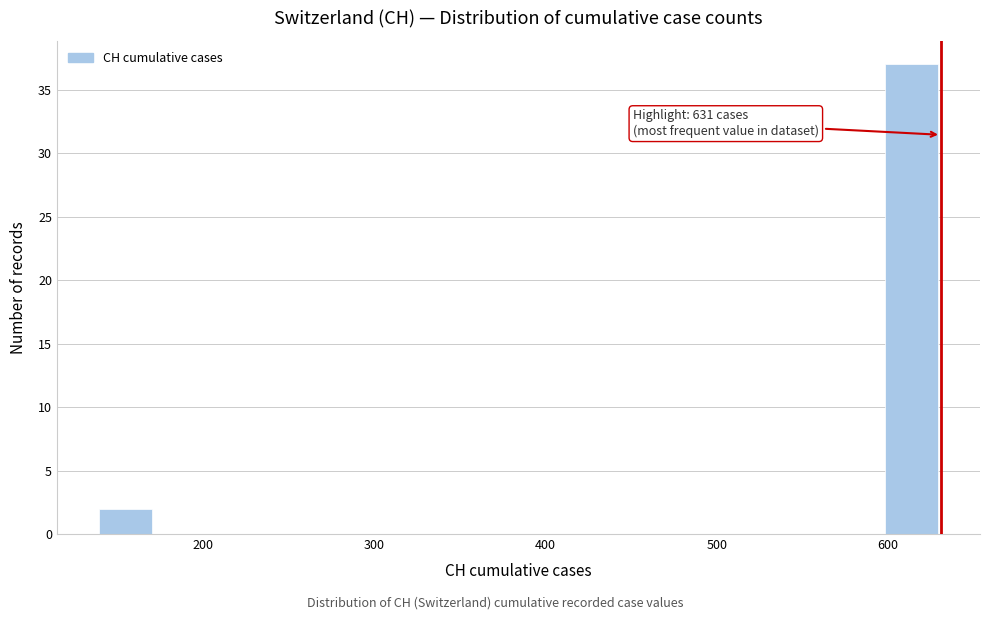

Read against the x-axis, roughly where is the centre of the tallest bar?

610